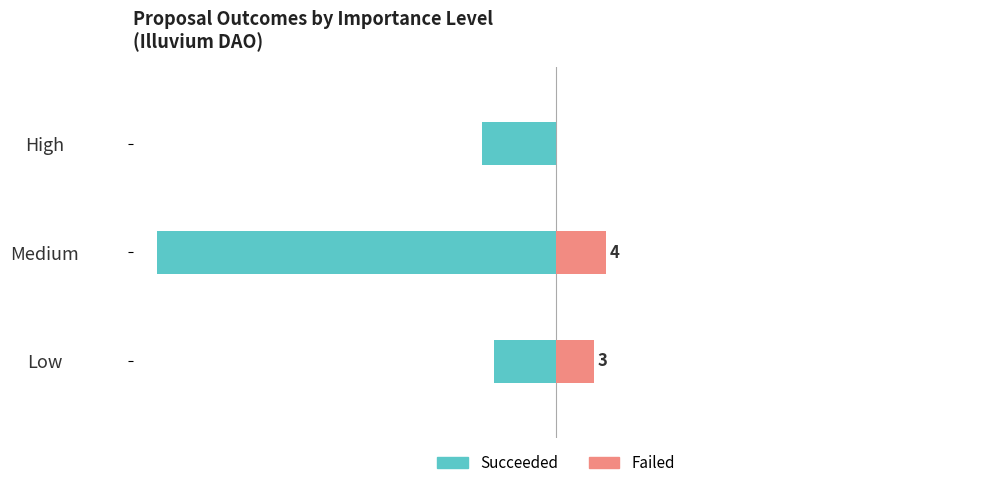

How many bars are there in each group?

2